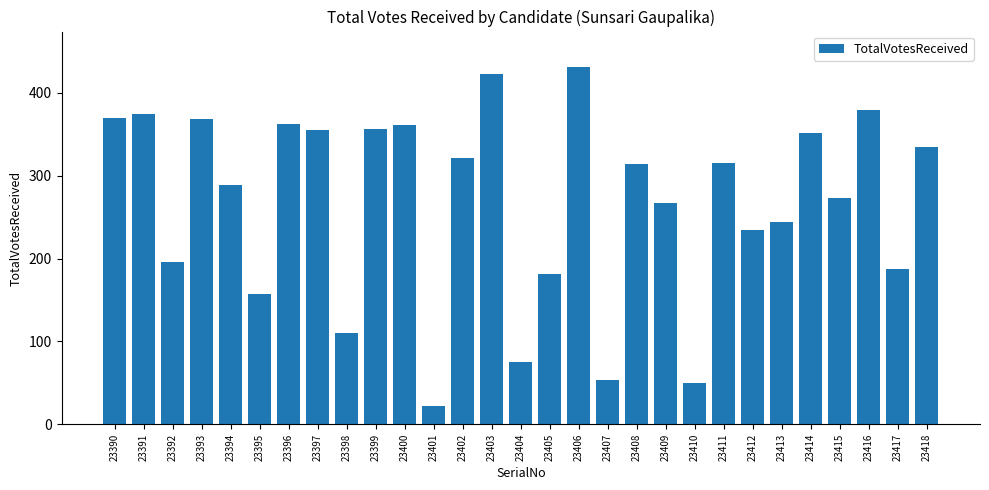

How many bars are there in total?

29